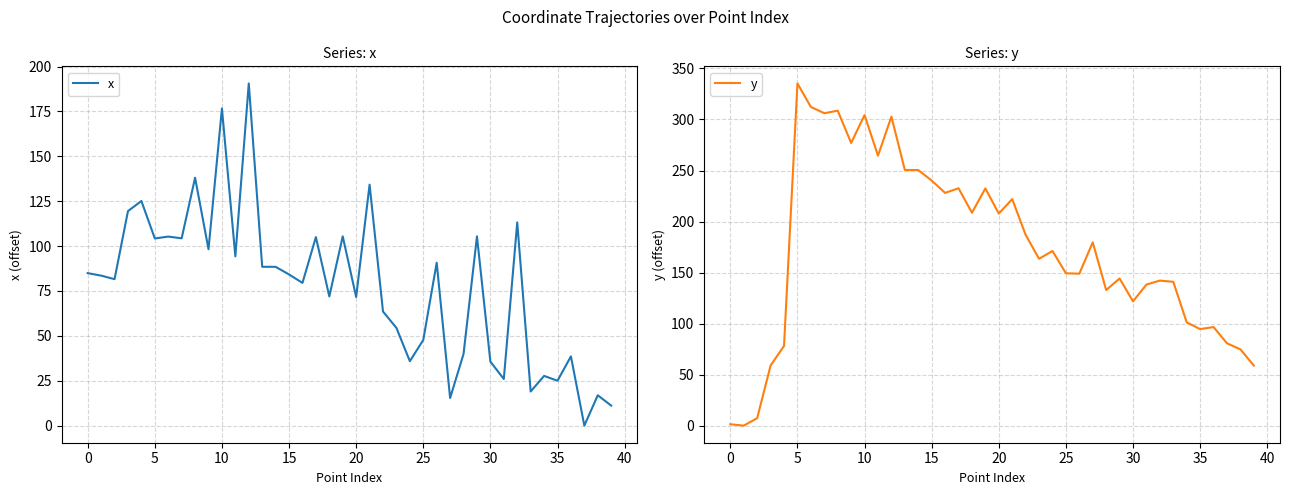

What is the sum of the y values at 28 and 14?

383.3